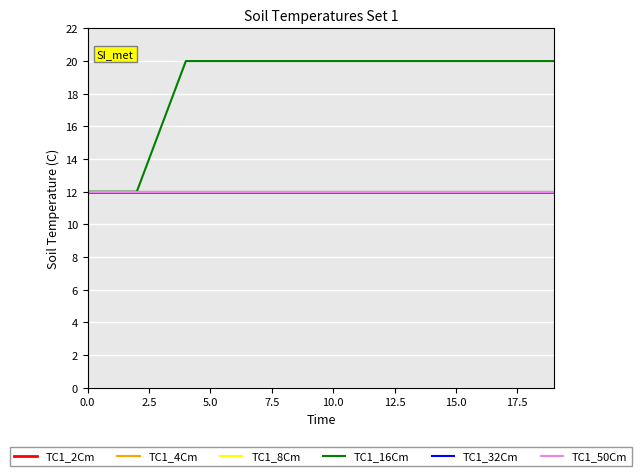

Does the chart display data point markers on the line(s)?

No